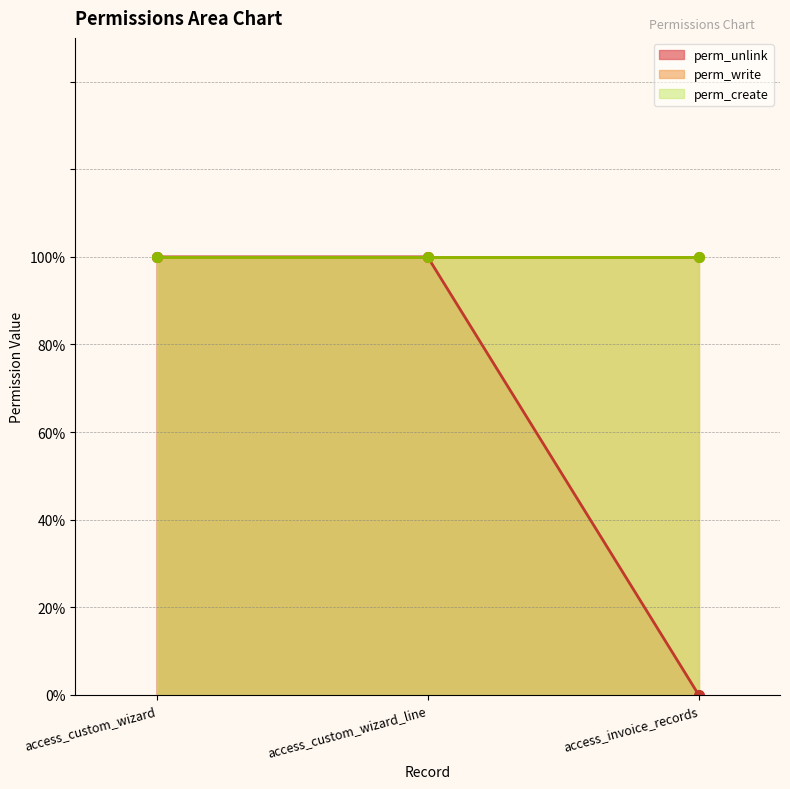

Is it true that perm_create equals 1 at access_custom_wizard?

True